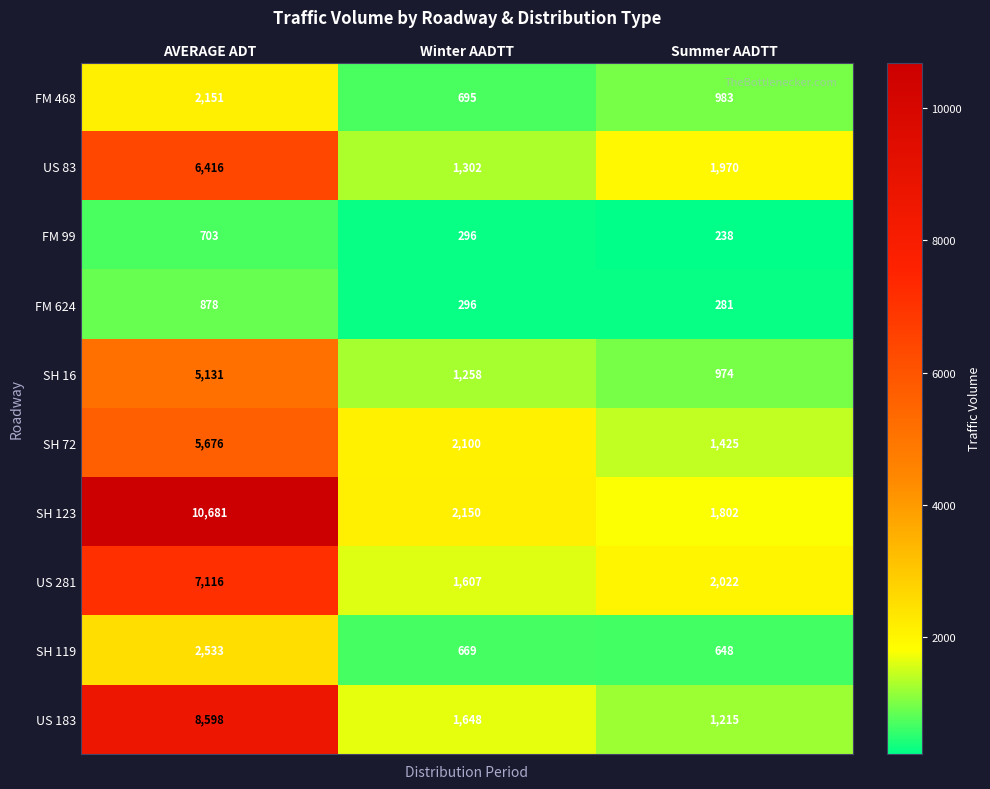

Rank the series by their maximum value, from highest to lowest.

SH 123, US 183, US 281, US 83, SH 72, SH 16, SH 119, FM 468, FM 624, FM 99